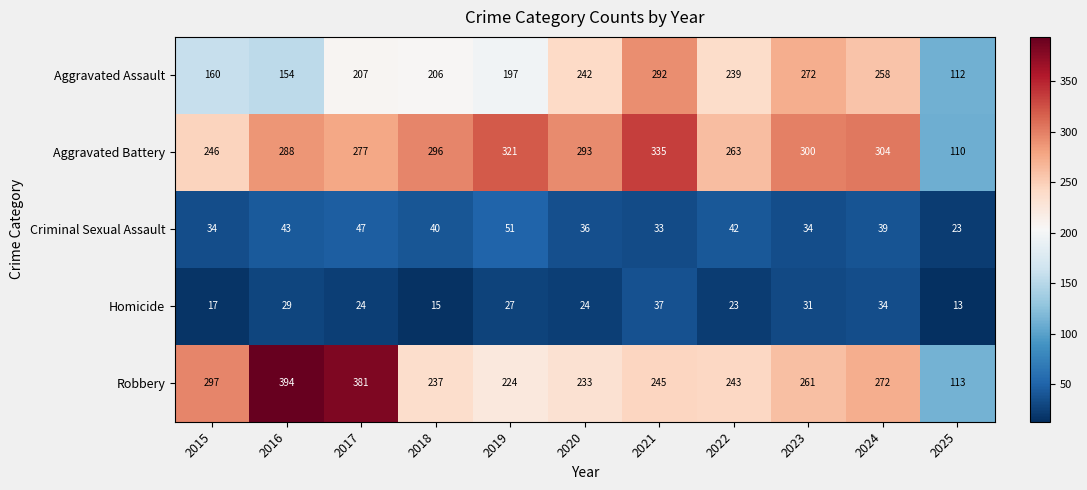

At which label does Homicide first exceed 24?

2016